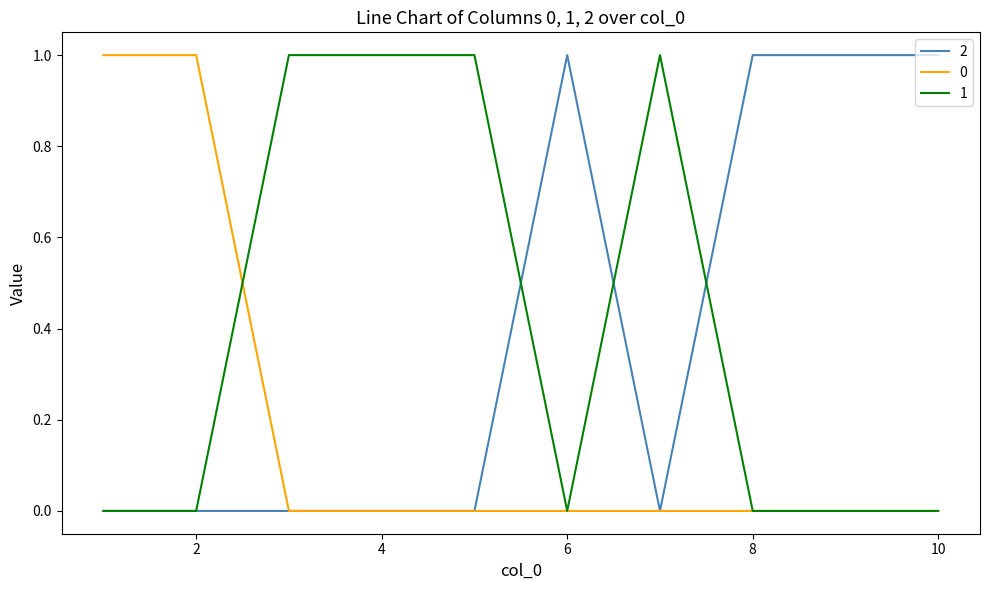

What are all the series names shown in the legend?

2, 0, 1